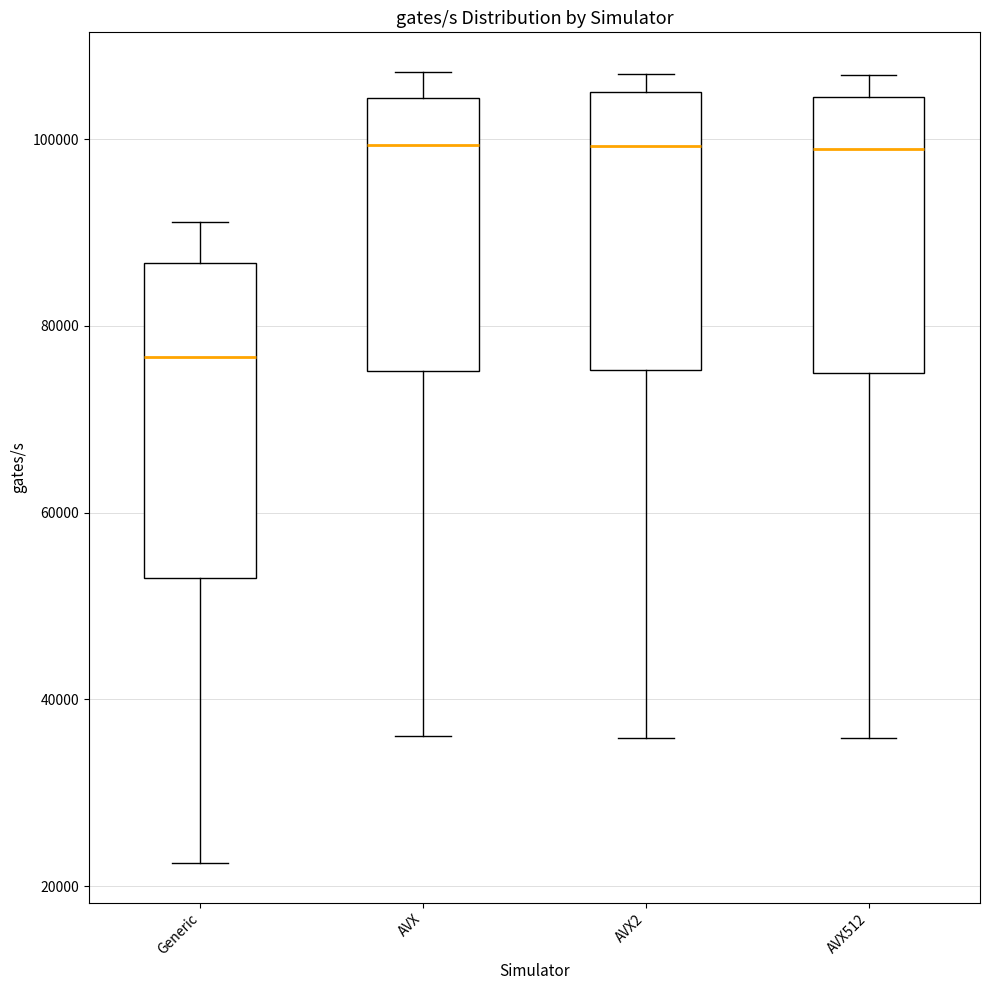

Reading left to right, read every box against the y-axis: the position of its median line, the range the box covers, and the ends of its whiskers. The values are not printed on the chart, so give them approximately, as read against the axis.

Generic: median 76000, box 54000 to 86000, whiskers 22000 to 92000
AVX: median 100000, box 76000 to 104000, whiskers 36000 to 108000
AVX2: median 100000, box 76000 to 106000, whiskers 36000 to 108000
AVX512: median 98000, box 76000 to 104000, whiskers 36000 to 106000